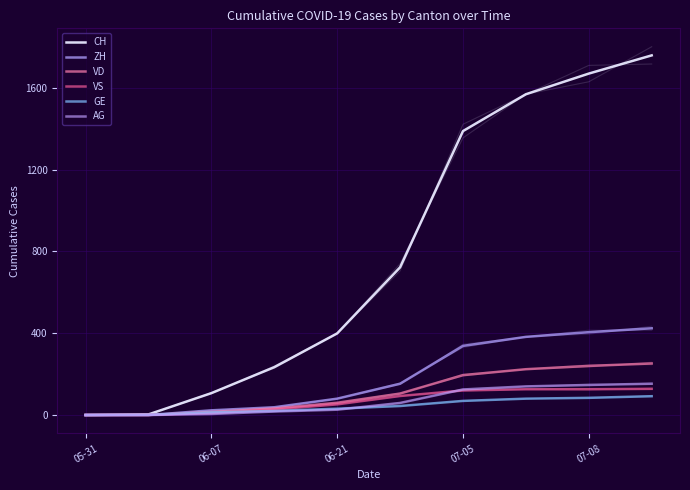

Which series has the largest total across all categories?

CH